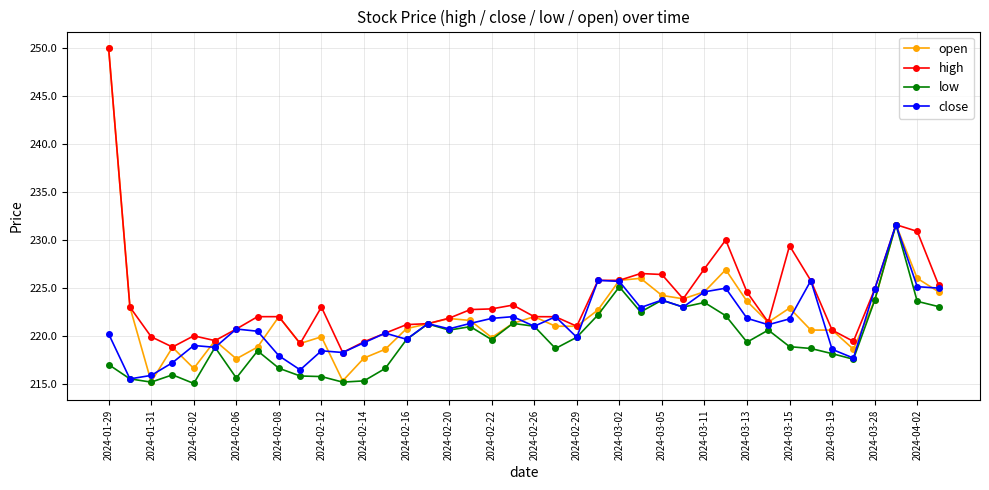

At how many categories does at least one series exceed 228?

5